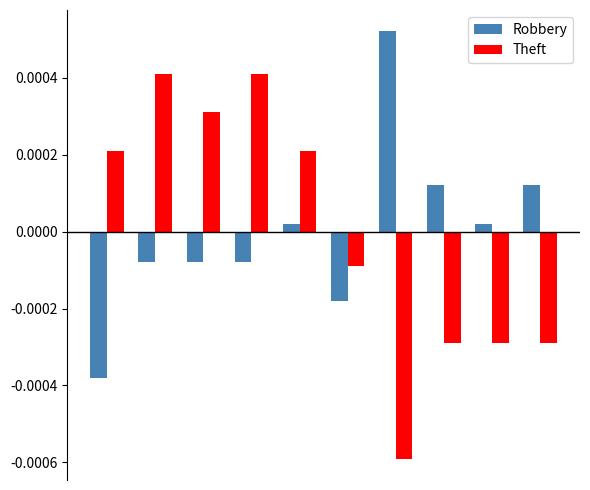

Rank the series by their maximum value, from lowest to highest.

Theft, Robbery